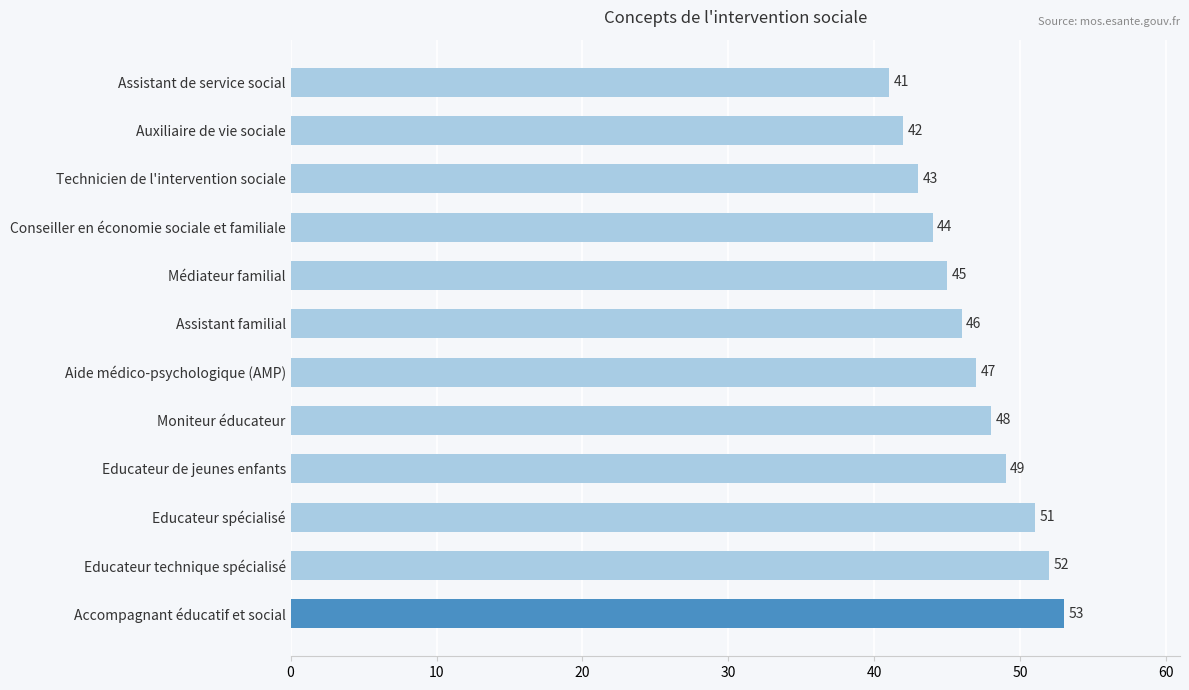

What is the greatest value displayed?

53